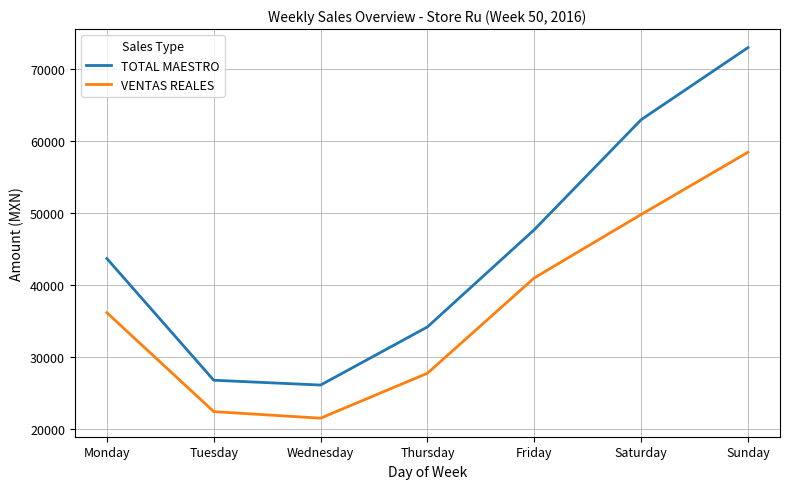

Reading left to right, transcribe all the data shown in this chart.

TOTAL MAESTRO: 43719.0	26820.1	26150.1	34223.1	47723.0	62997.2	73015.1
VENTAS REALES: 36198.9	22463.0	21548.2	27791.2	41029.1	49834.5	58479.5